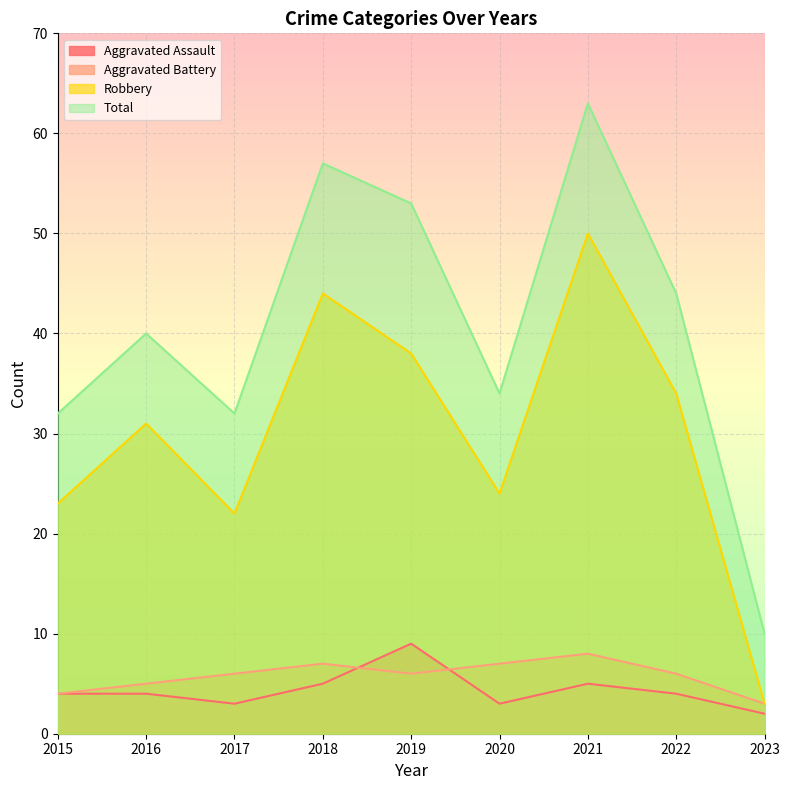

Which series has the largest total across all categories?

Total